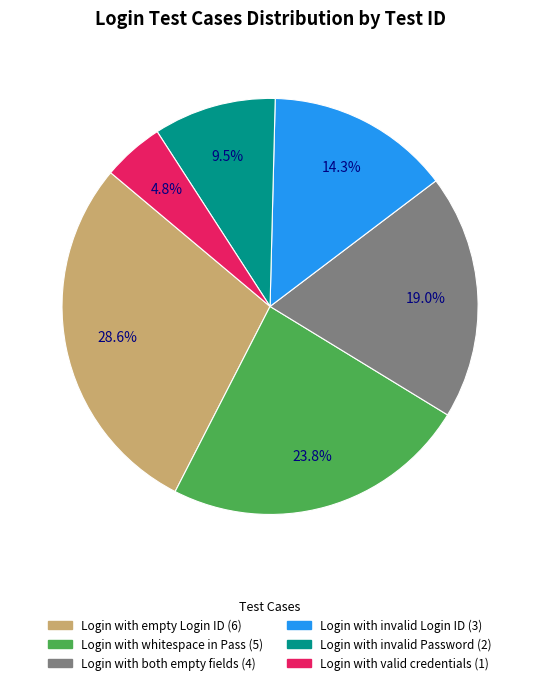

What is the largest slice in the pie chart?

Login with empty Login ID